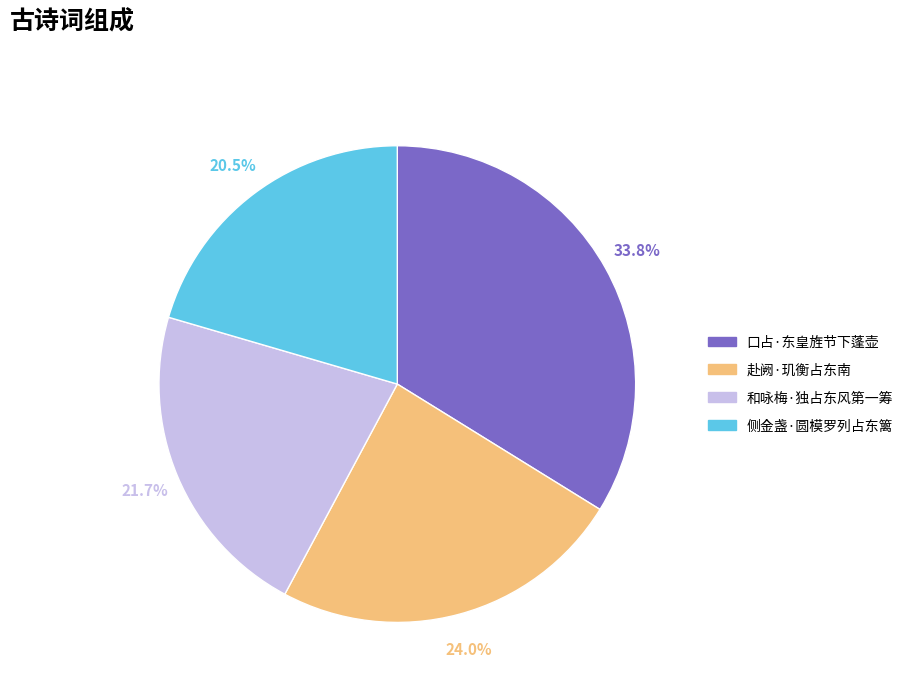

Which has a higher value, 赴阙·玑衡占东南 or 口占·东皇旌节下蓬壶?

口占·东皇旌节下蓬壶